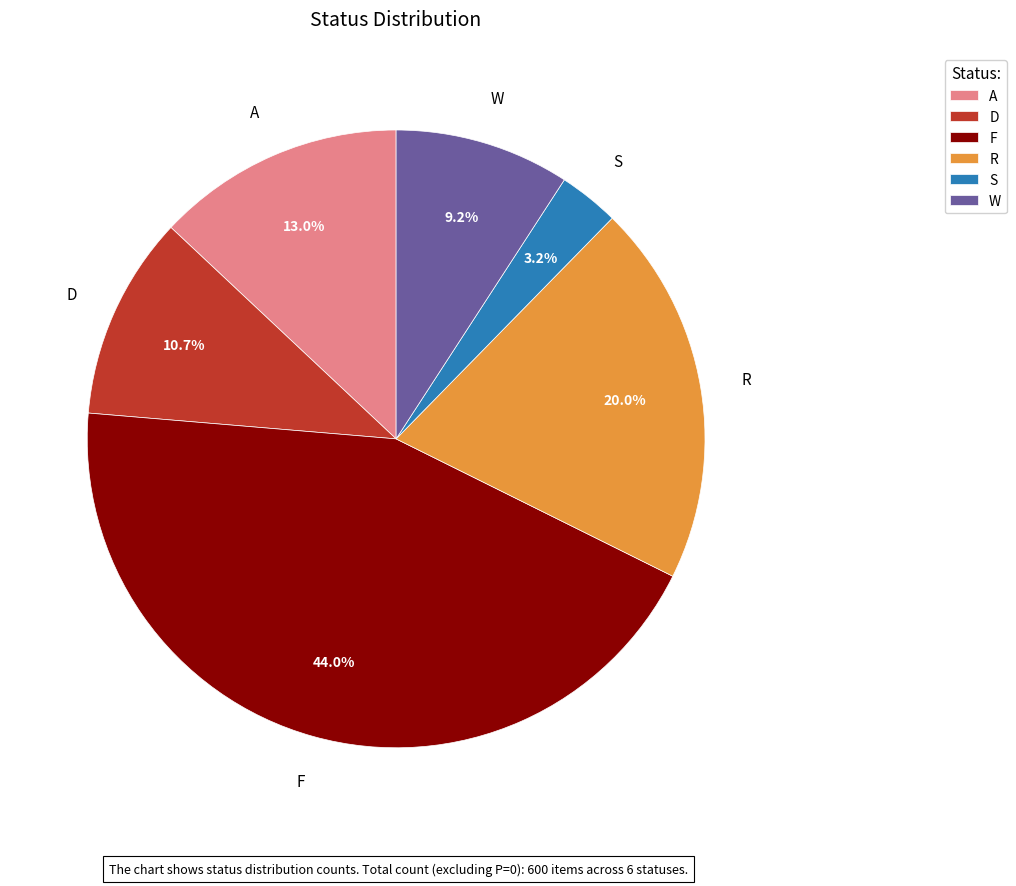

What portion of the pie excludes D?

89.3%